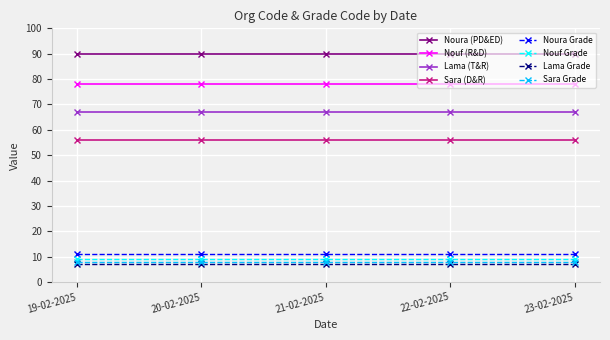

True or false: Noura Grade has more than 2 points higher than both neighbors.

False